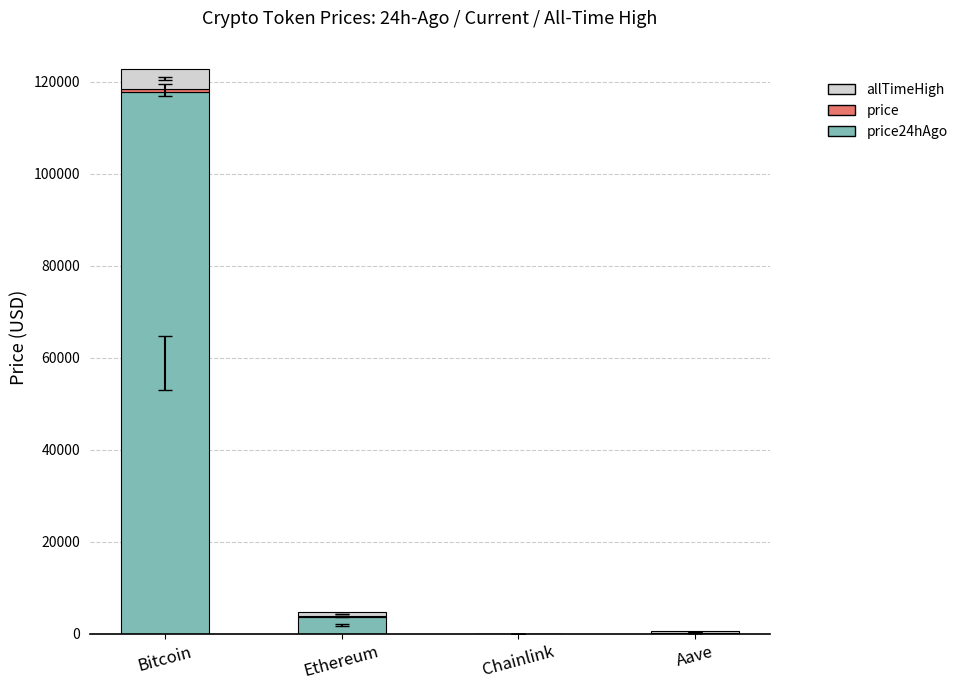

How many data points in allTimeHigh (above current price) are less than 1069?

2